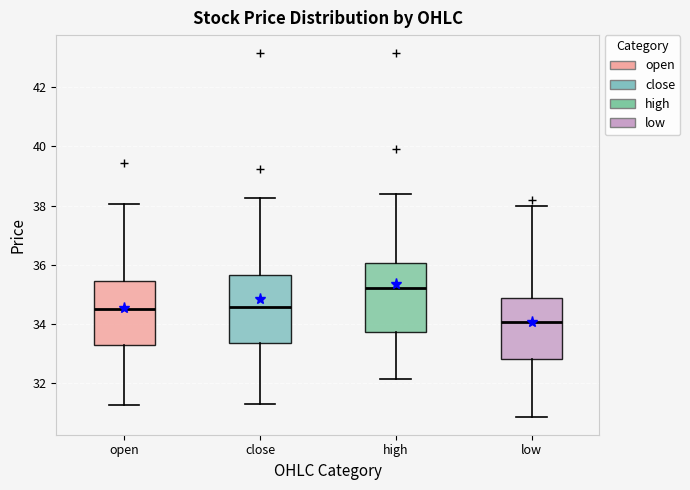

Which box has the highest median line?

high